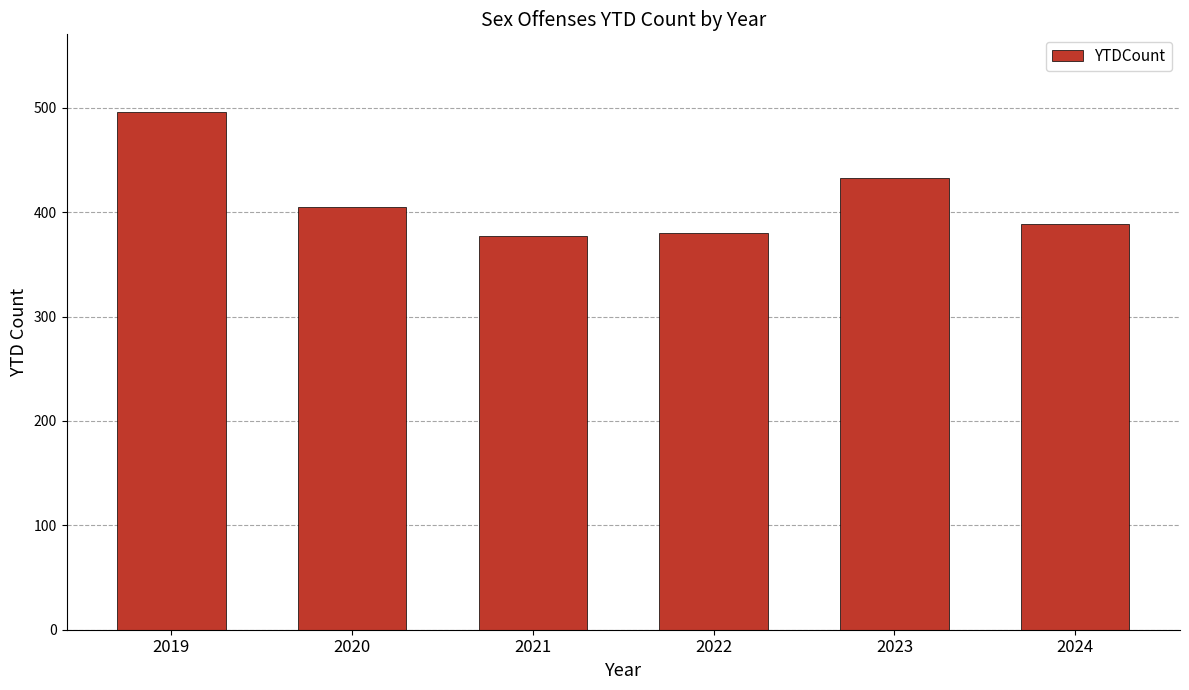

Count the number of data series in this chart.

1